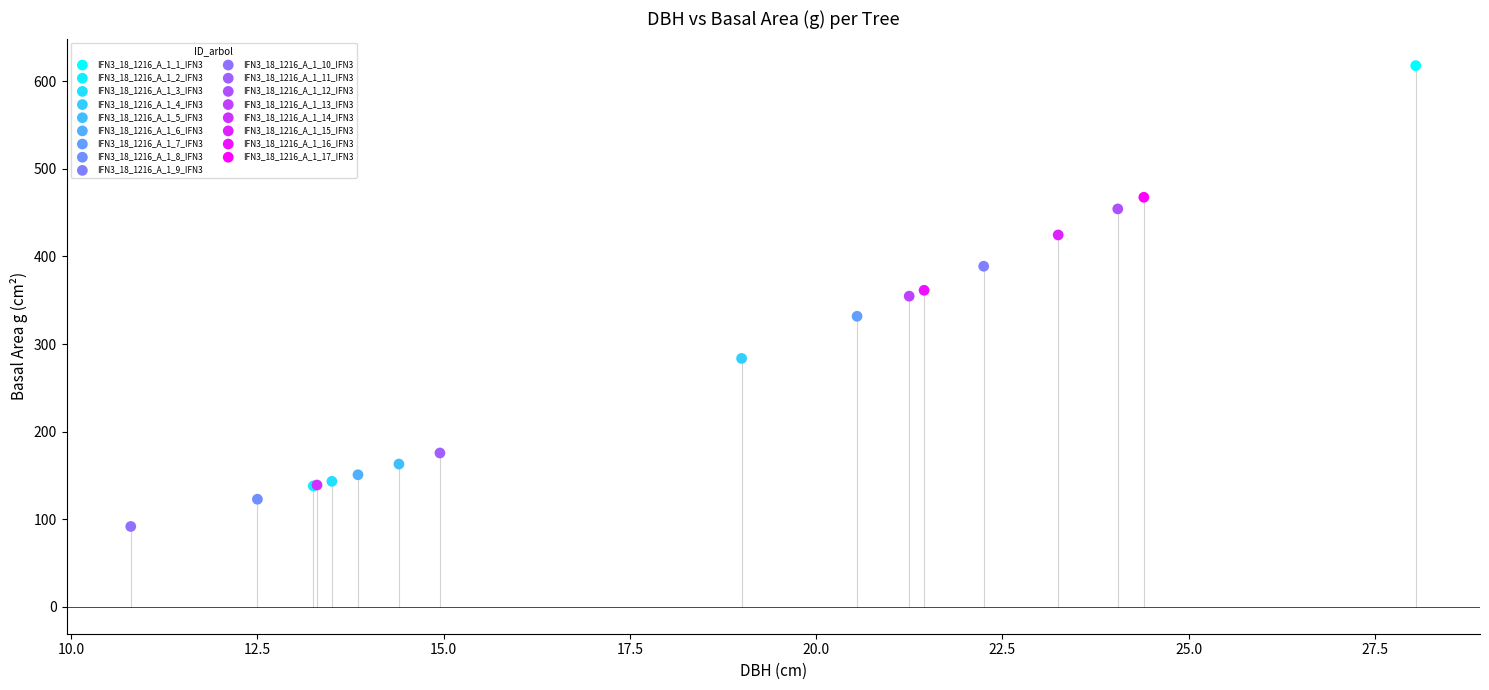

What are all the series names shown in the legend?

IFN3_18_1216_A_1_1_IFN3, IFN3_18_1216_A_1_2_IFN3, IFN3_18_1216_A_1_3_IFN3, IFN3_18_1216_A_1_4_IFN3, IFN3_18_1216_A_1_5_IFN3, IFN3_18_1216_A_1_6_IFN3, IFN3_18_1216_A_1_7_IFN3, IFN3_18_1216_A_1_8_IFN3, IFN3_18_1216_A_1_9_IFN3, IFN3_18_1216_A_1_10_IFN3, IFN3_18_1216_A_1_11_IFN3, IFN3_18_1216_A_1_12_IFN3, IFN3_18_1216_A_1_13_IFN3, IFN3_18_1216_A_1_14_IFN3, IFN3_18_1216_A_1_15_IFN3, IFN3_18_1216_A_1_16_IFN3, IFN3_18_1216_A_1_17_IFN3